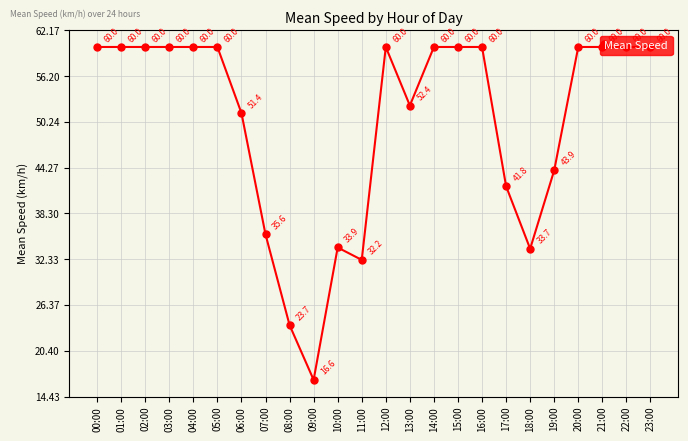

Does the chart display data point markers on the line(s)?

Yes